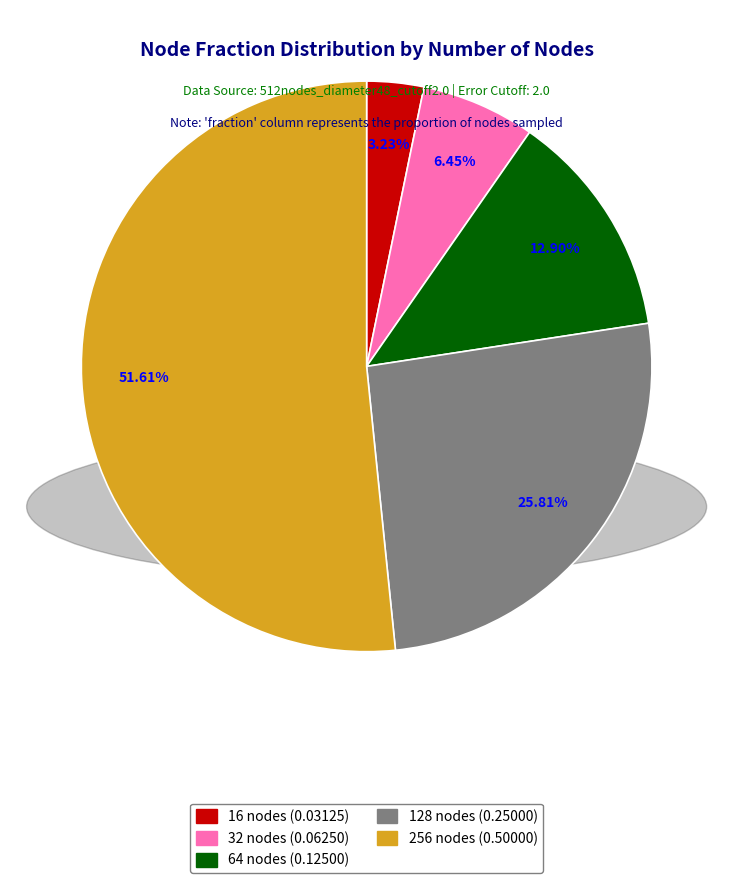

True or false: 32 accounts for 6% of the total.

True